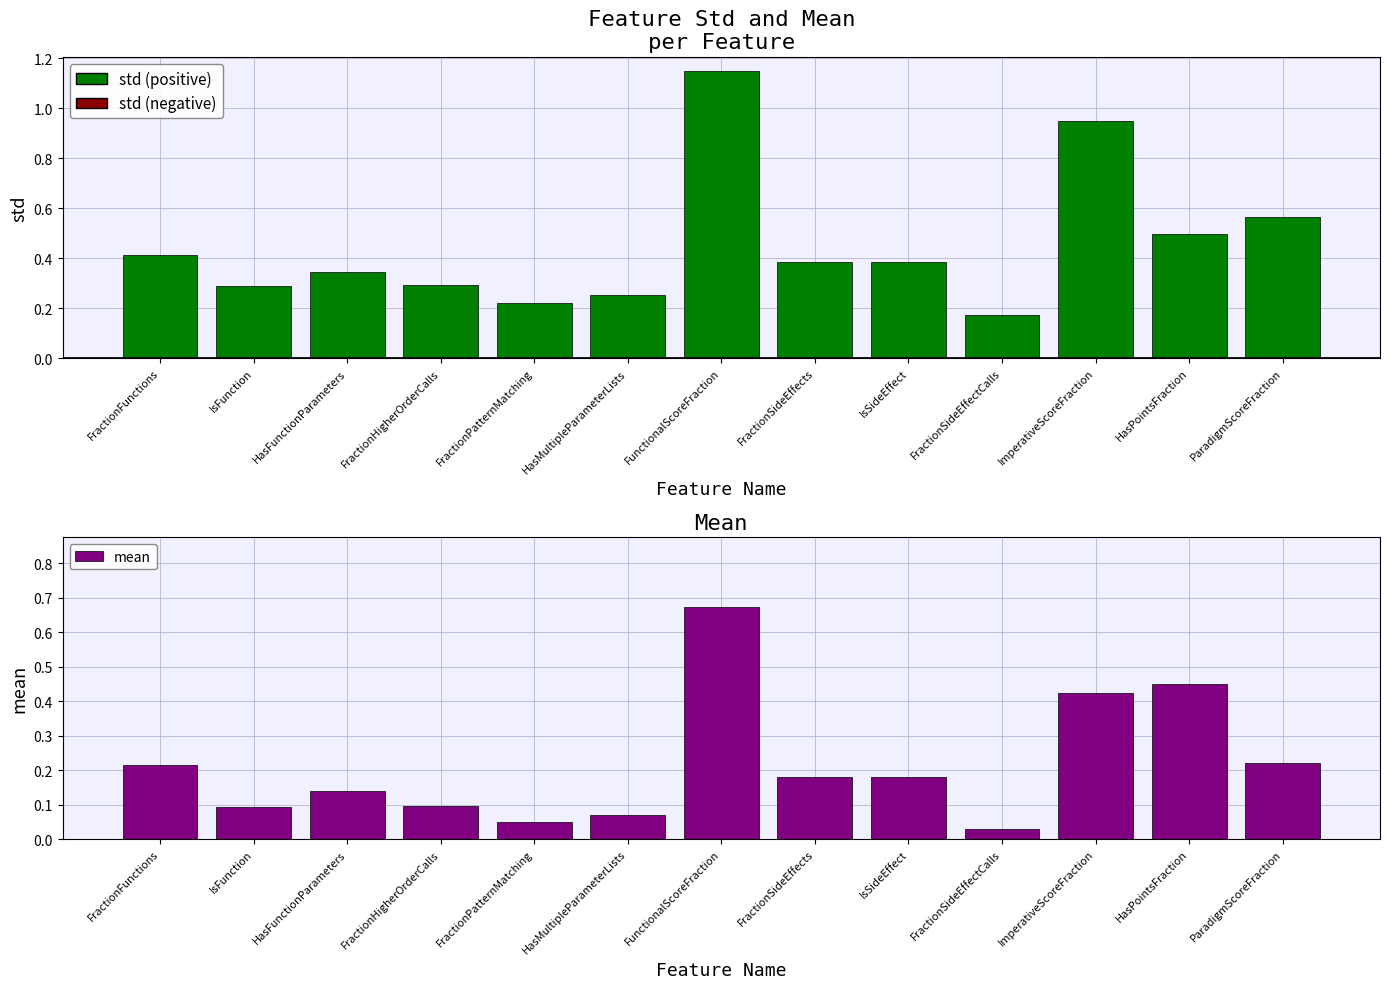

Reading right to left, what are all the values shown in this chart?

std: ParadigmScoreFraction=0.6	HasPointsFraction=0.5	ImperativeScoreFraction=1.0	FractionSideEffectCalls=0.2	IsSideEffect=0.4	FractionSideEffects=0.4	FunctionalScoreFraction=1.2	HasMultipleParameterLists=0.3	FractionPatternMatching=0.2	FractionHigherOrderCalls=0.3	HasFunctionParameters=0.3	IsFunction=0.3	FractionFunctions=0.4
mean: ParadigmScoreFraction=0.2	HasPointsFraction=0.5	ImperativeScoreFraction=0.4	FractionSideEffectCalls=0.0	IsSideEffect=0.2	FractionSideEffects=0.2	FunctionalScoreFraction=0.7	HasMultipleParameterLists=0.1	FractionPatternMatching=0.1	FractionHigherOrderCalls=0.1	HasFunctionParameters=0.1	IsFunction=0.1	FractionFunctions=0.2